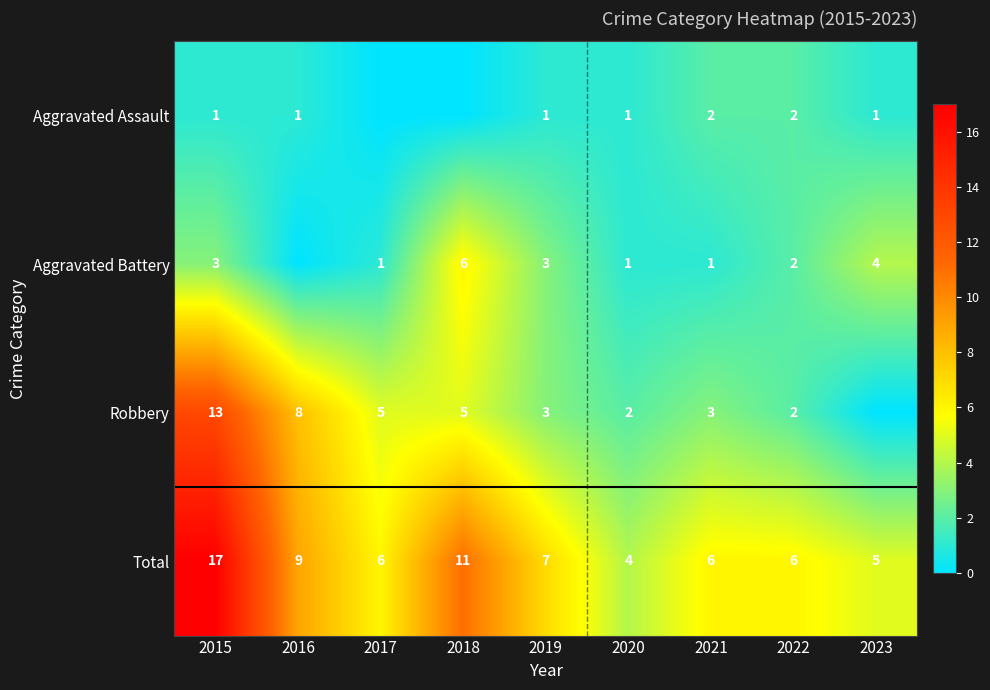

How many distinct data groups are displayed?

4